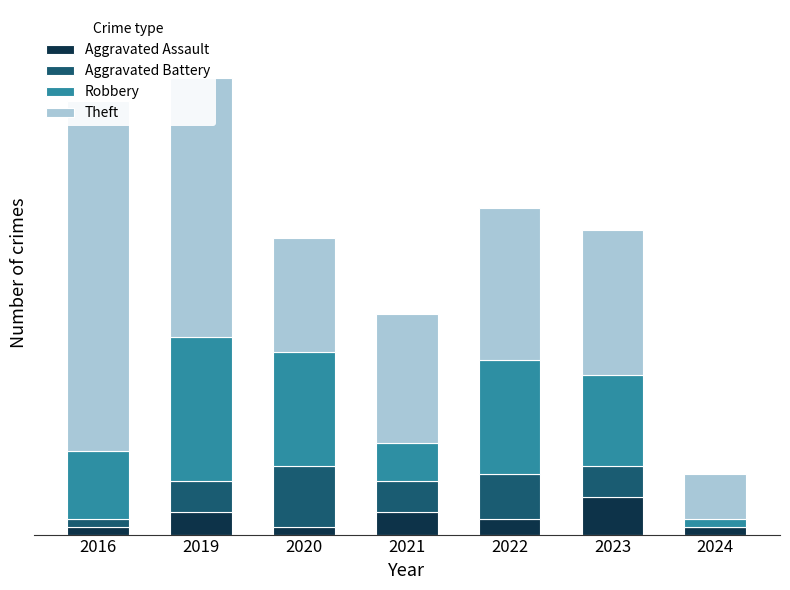

Where does the Aggravated Battery series first go above 4?

2020